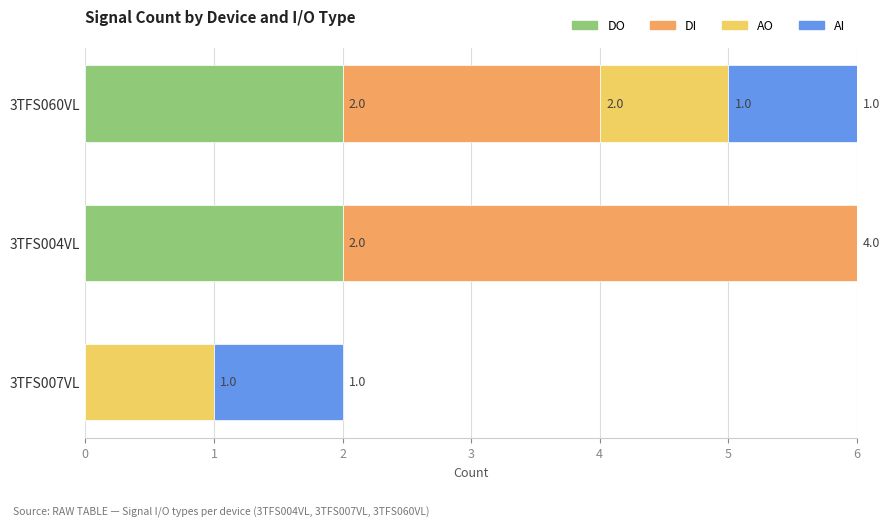

How many values in DO are above zero?

2